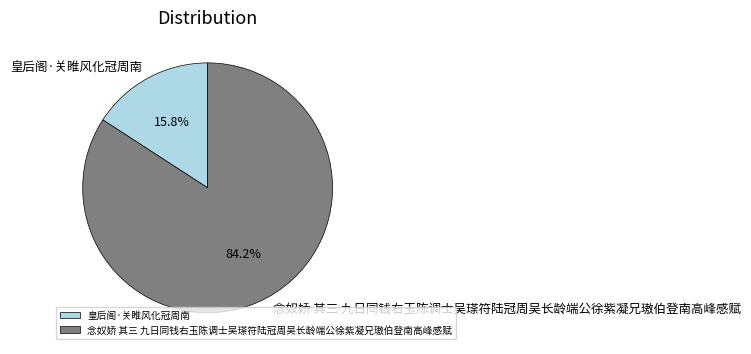

To the nearest percent, what is the difference between the largest and smallest slice percentages?

68%